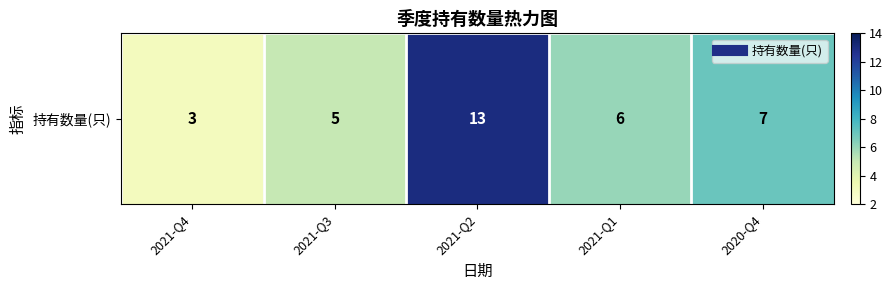

The chart shows a value of 2 at 2021-Q4. True or false?

False